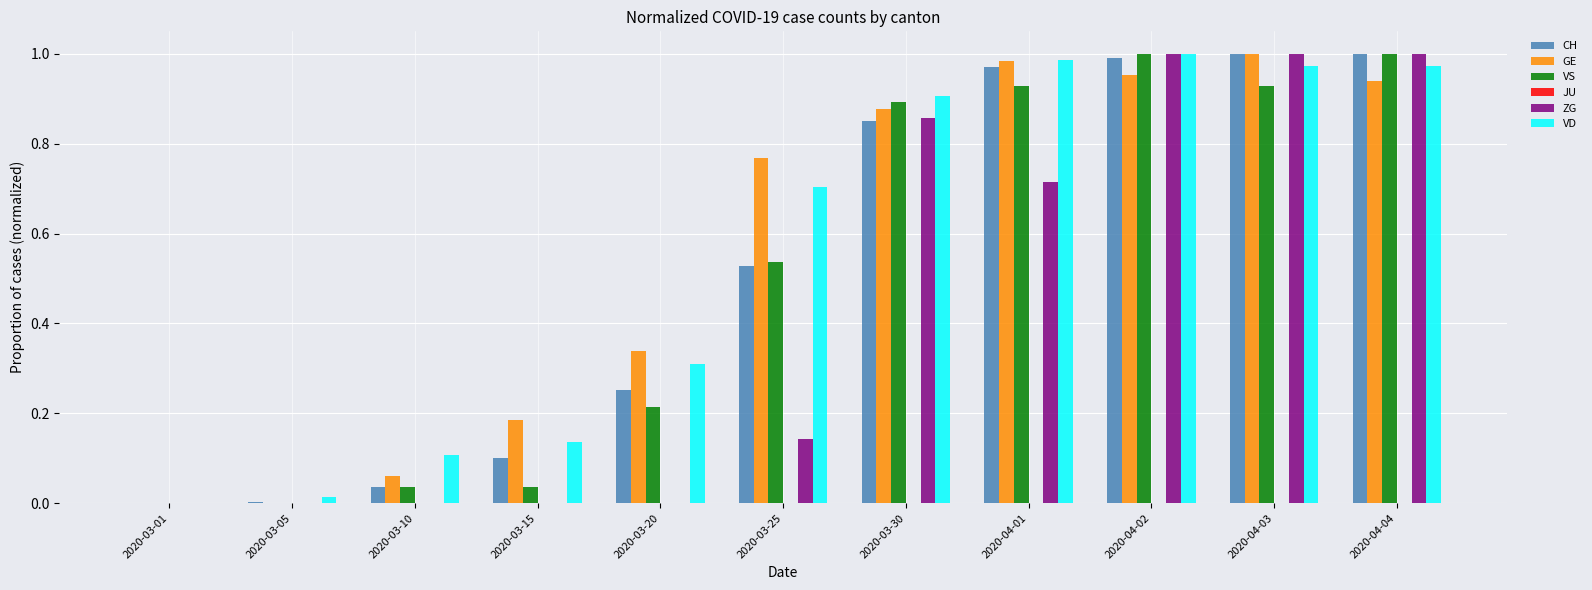

What is the total value across all series at 2020-03-25?

2.7